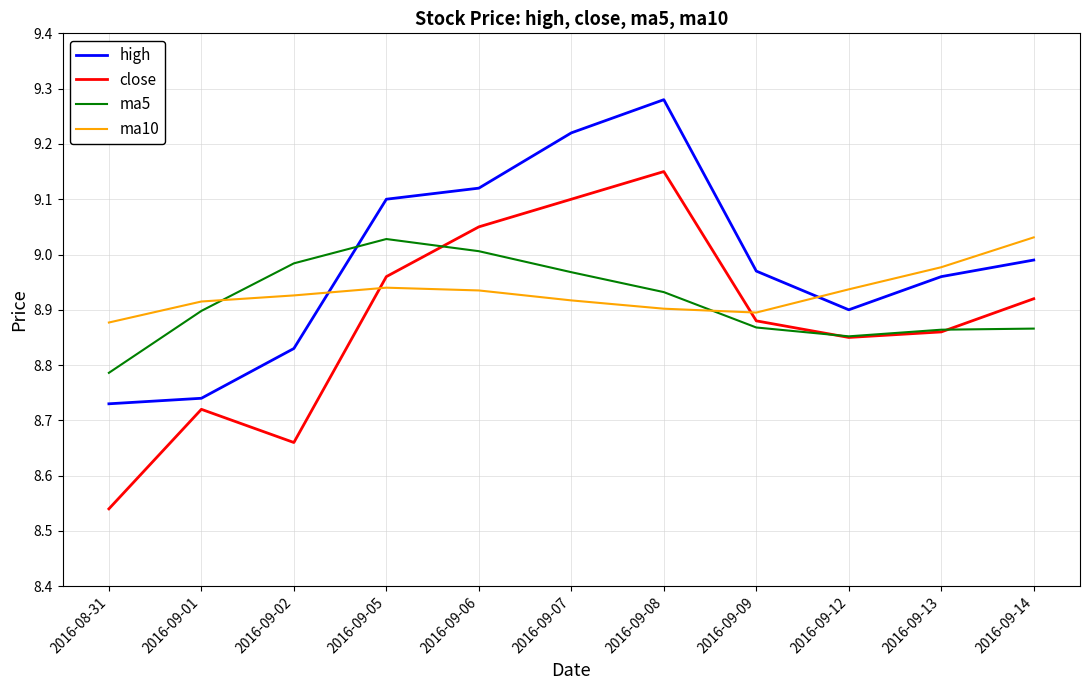

At which label is close closest to 8?

2016-08-31